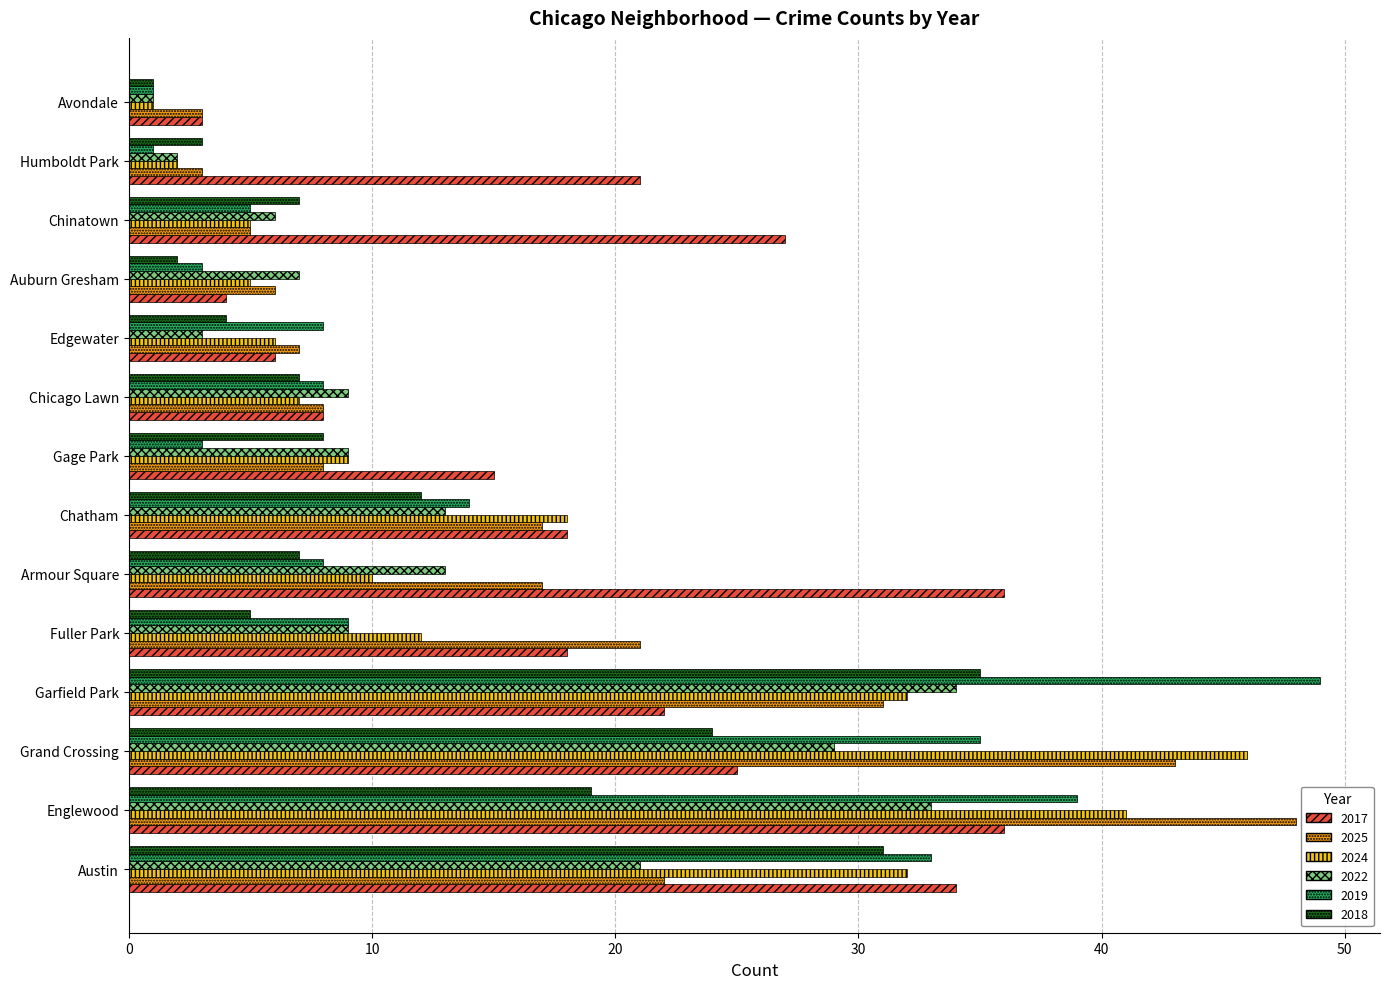

What is the approximate value of 2017 at Austin?

34